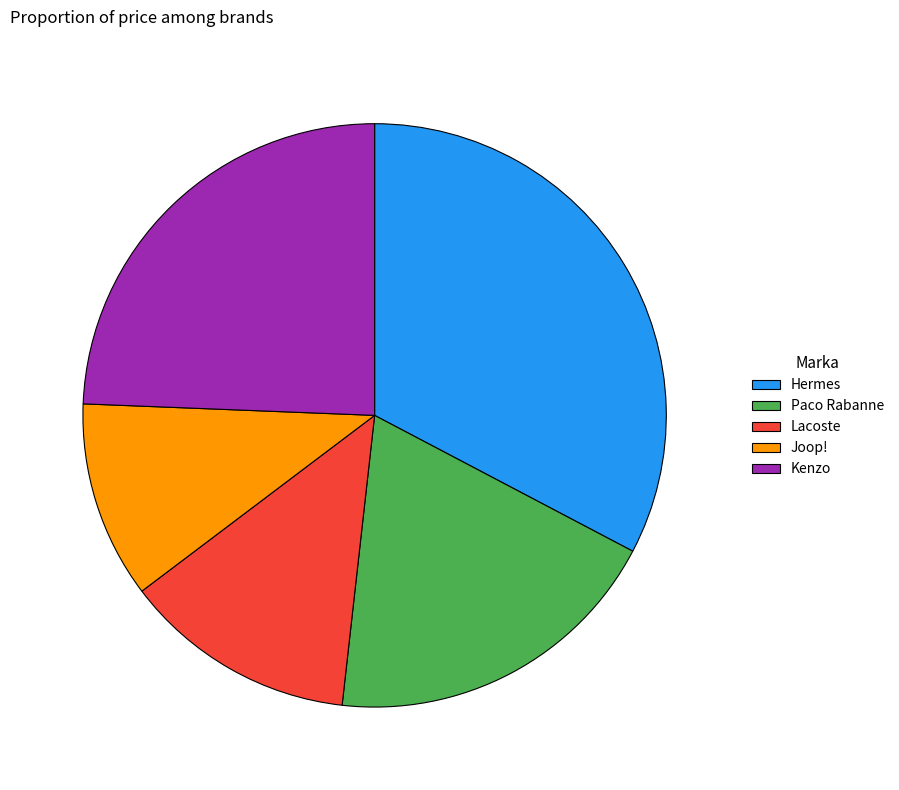

How many slices are in this pie chart?

5